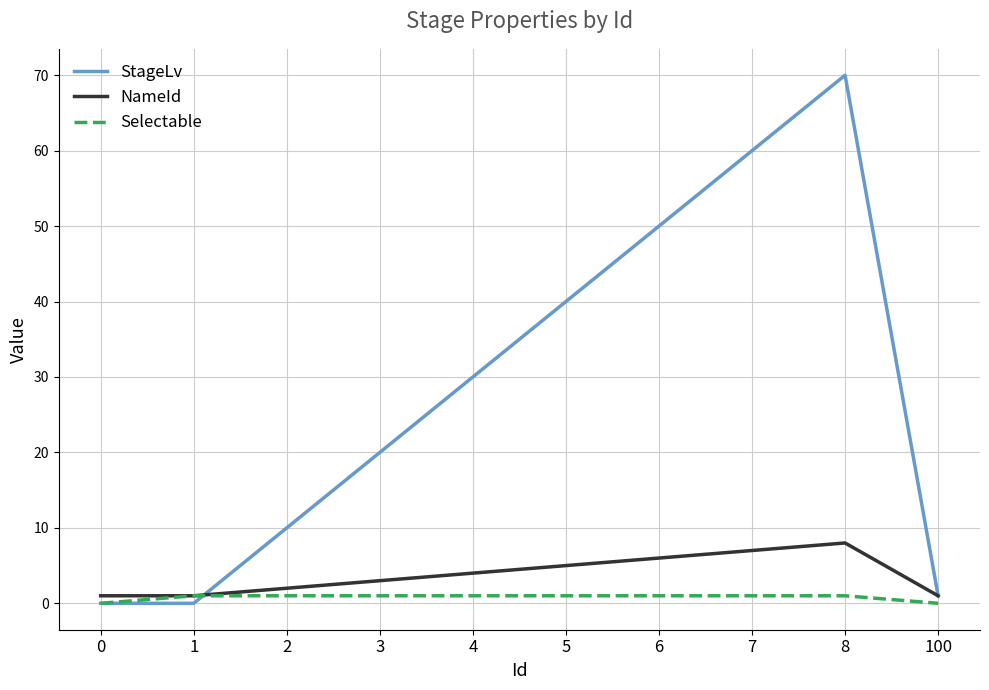

At which category does StageLv reach its first local peak?

8